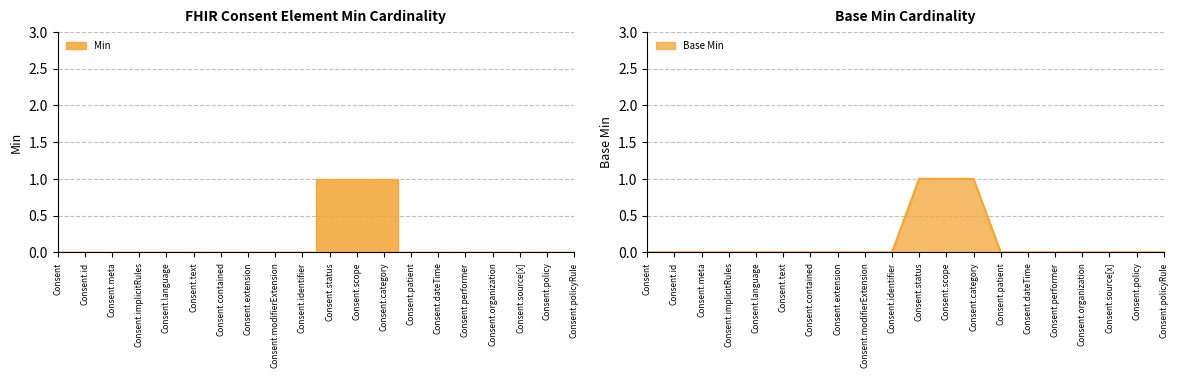

Where is Min nearest to the value 0?

Consent